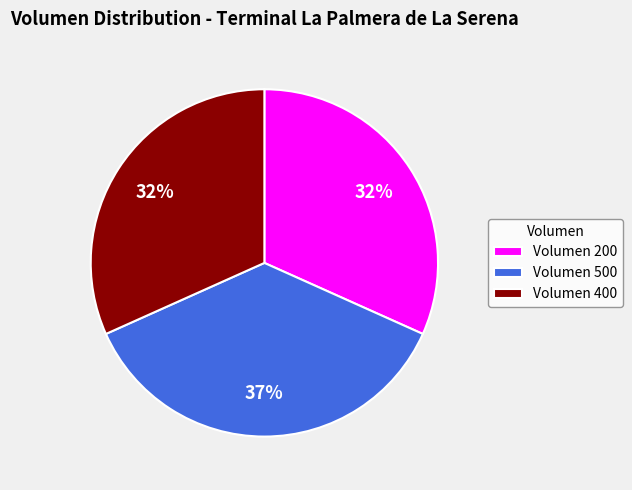

True or false: Volumen 400 accounts for 32% of the total.

True